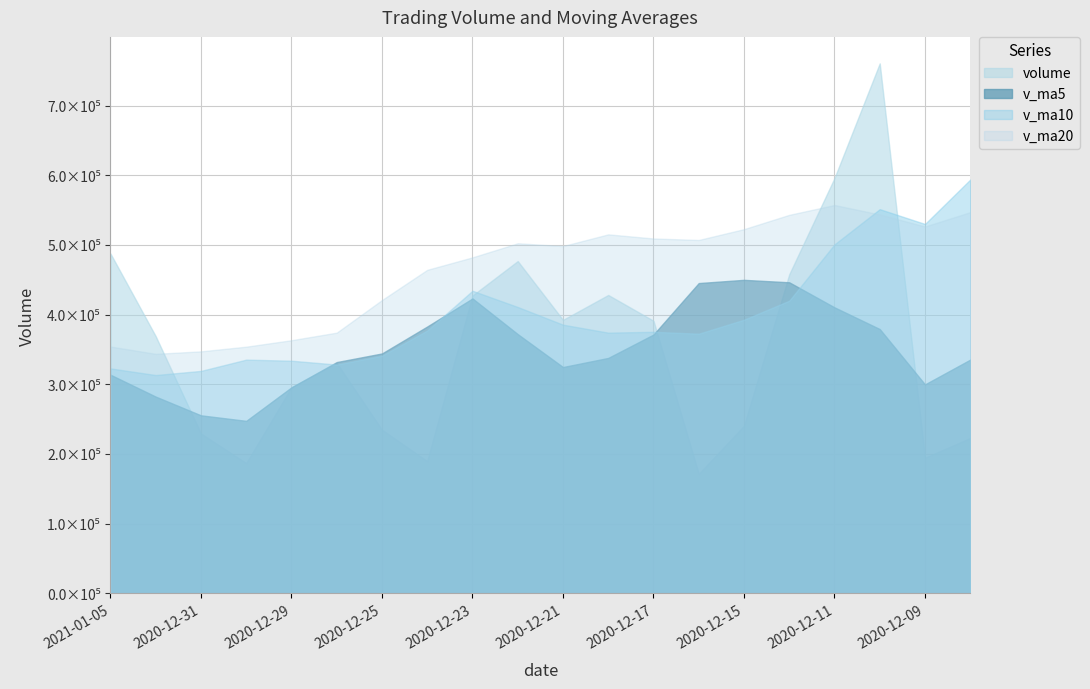

Rank the series by their maximum value, from lowest to highest.

v_ma5, v_ma20, v_ma10, volume